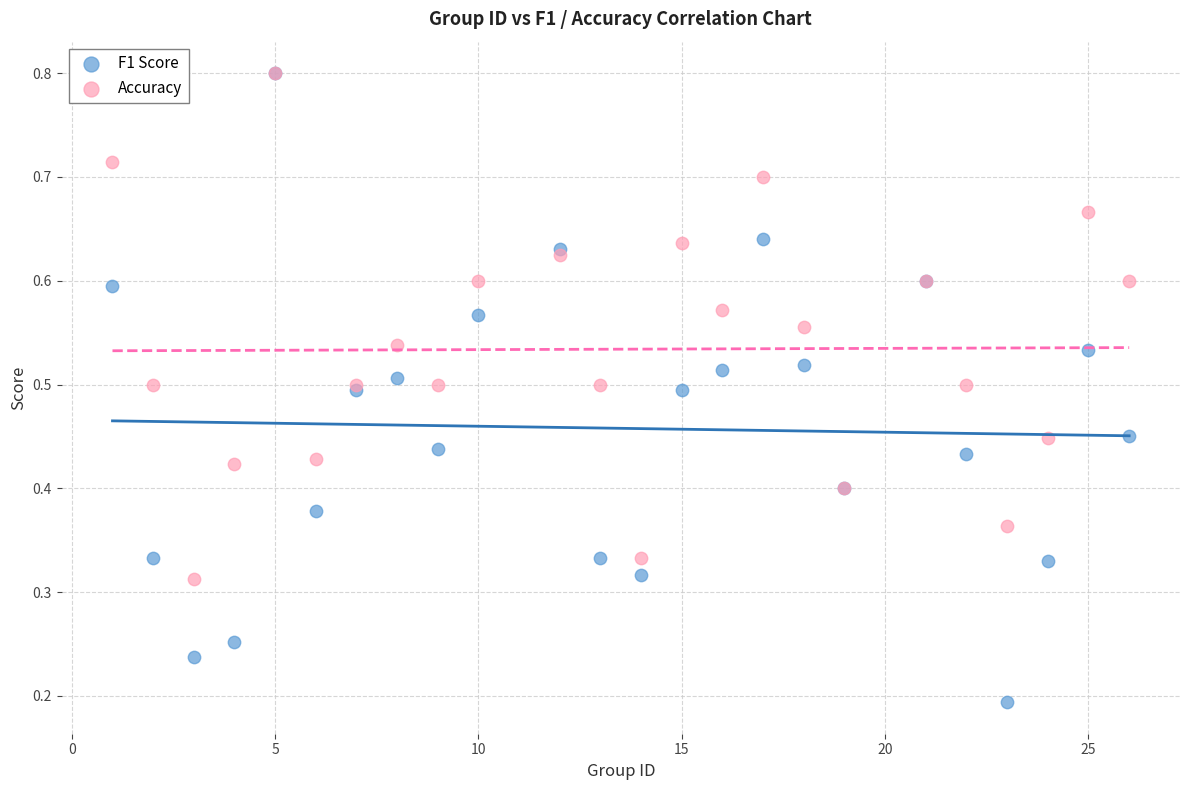

What are all the series names shown in the legend?

F1 Score, Accuracy